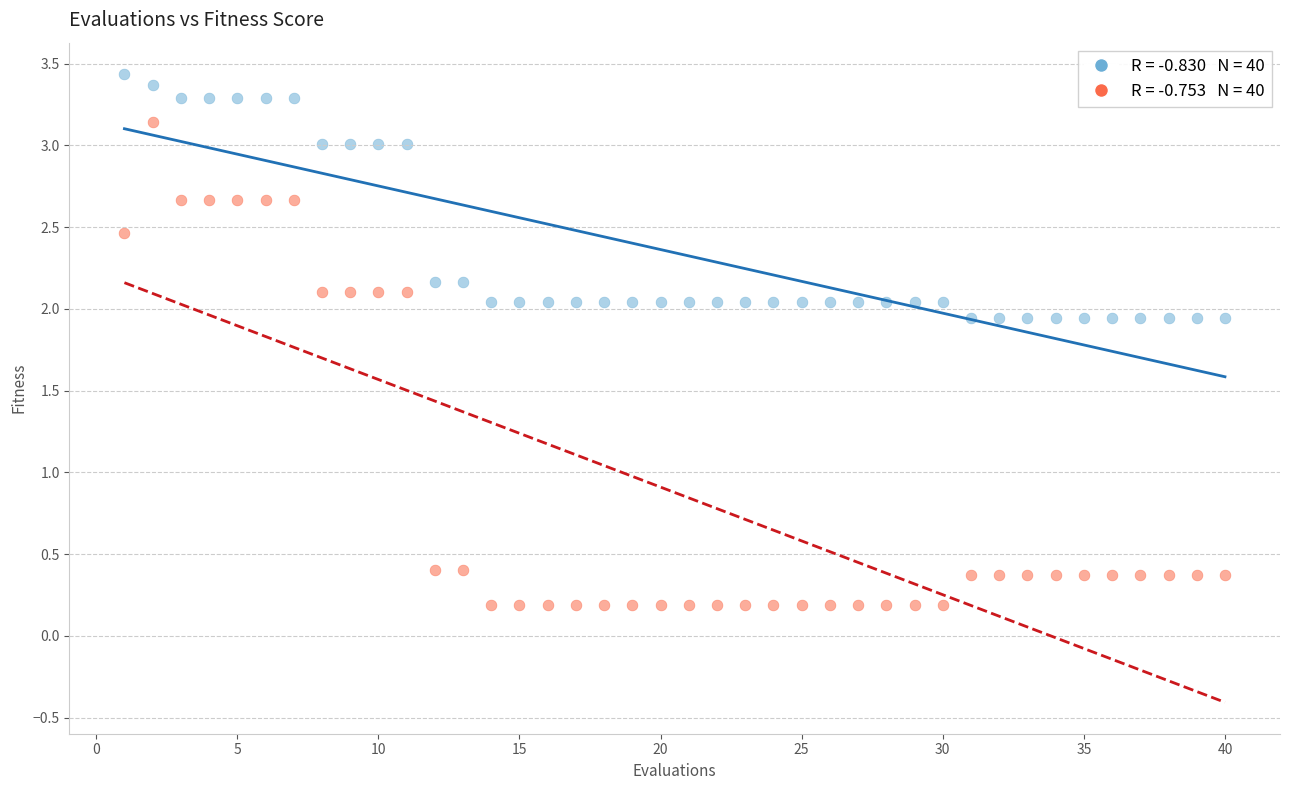

Across all data points, what is the range of Y values (max minus min)?

3.2